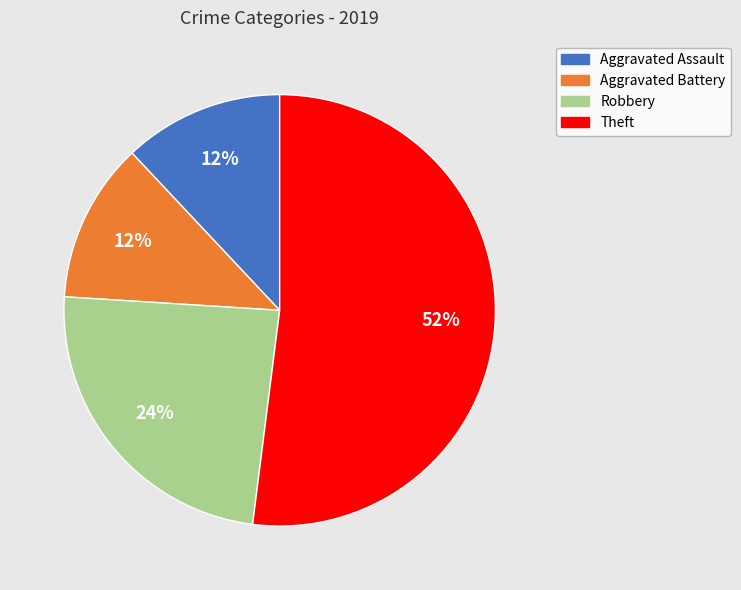

Which slice is the largest?

Theft